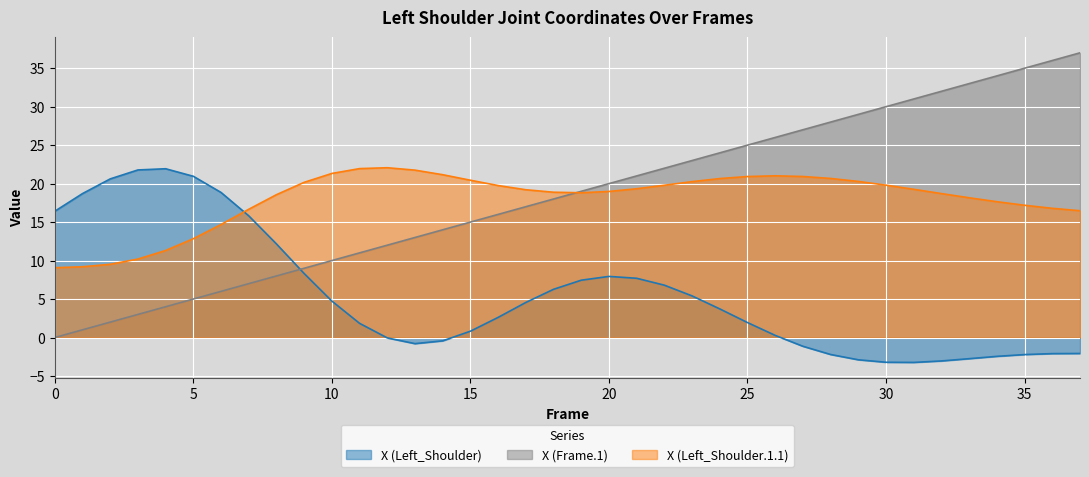

What is the difference between the X (Left_Shoulder.1.1) values at 35 and 34?

0.5